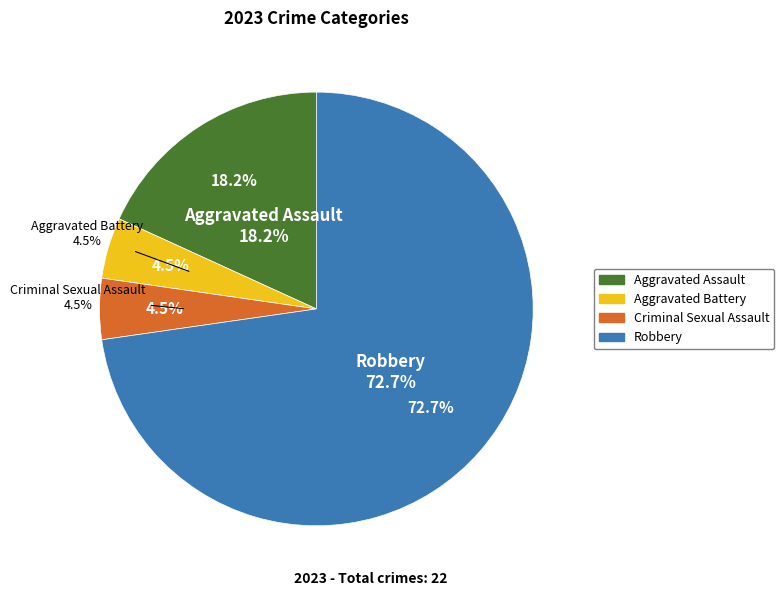

What is the change in value from Aggravated Battery to Robbery?

+15